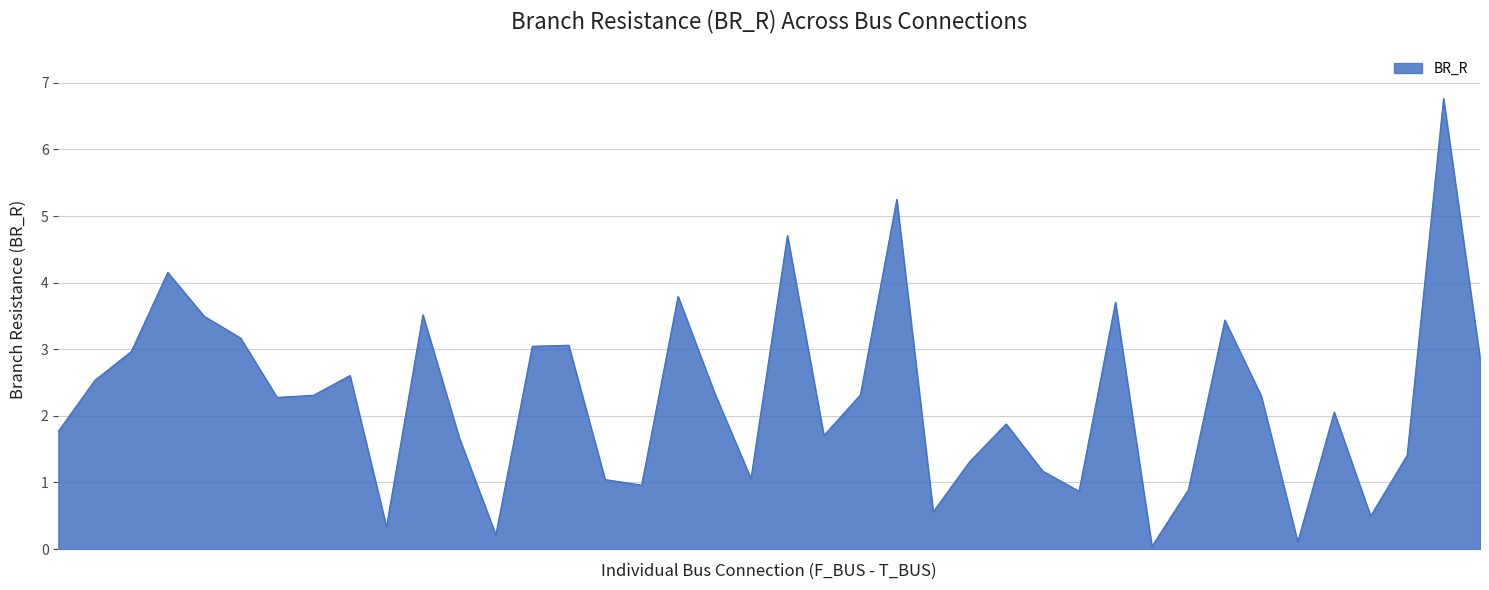

What is the difference between the maximum and minimum values?

6.7